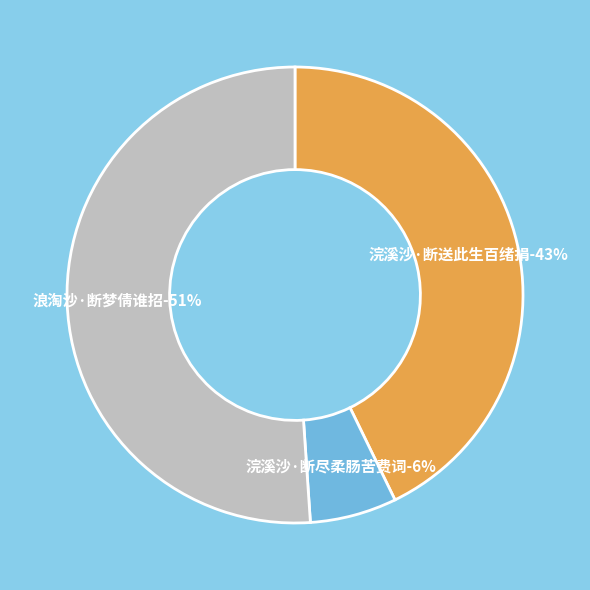

Rank the categories by value from lowest to highest.

浣溪沙·断尽柔肠苦费词, 浣溪沙·断送此生百绪捐, 浪淘沙·断梦倩谁招